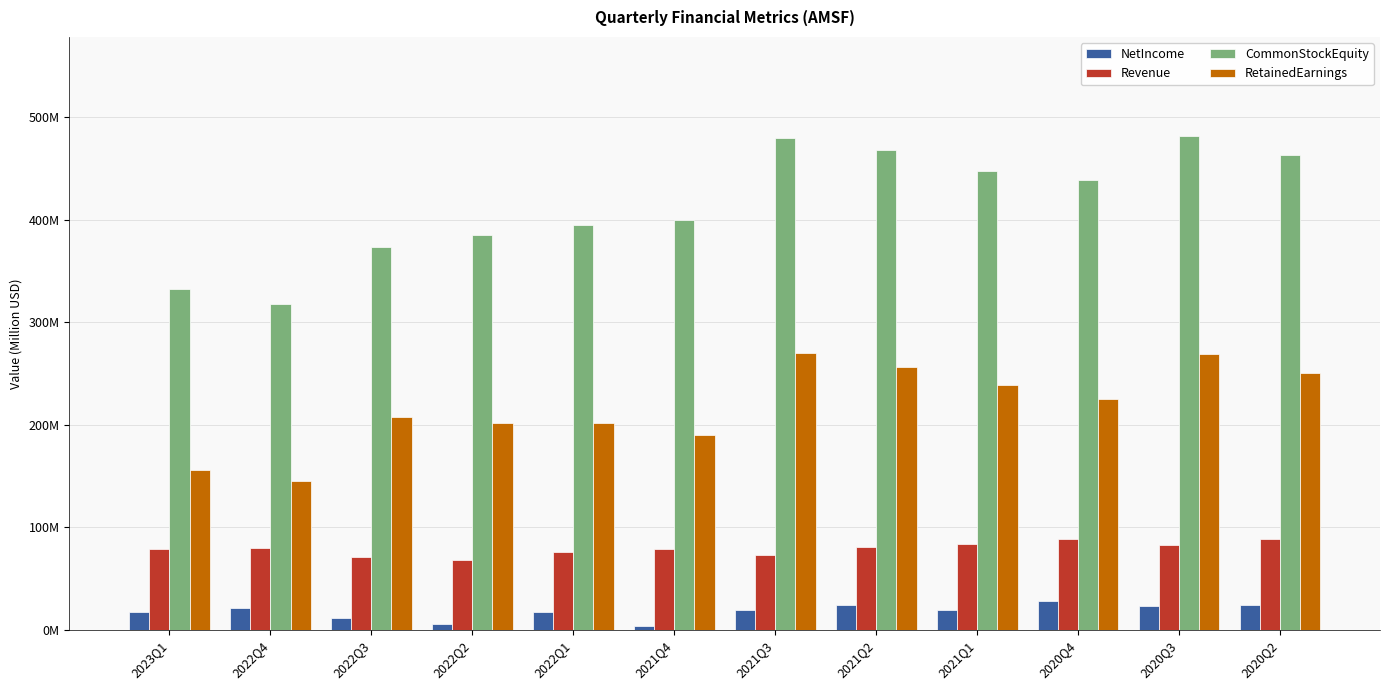

What position from the right is 2021Q2?

5